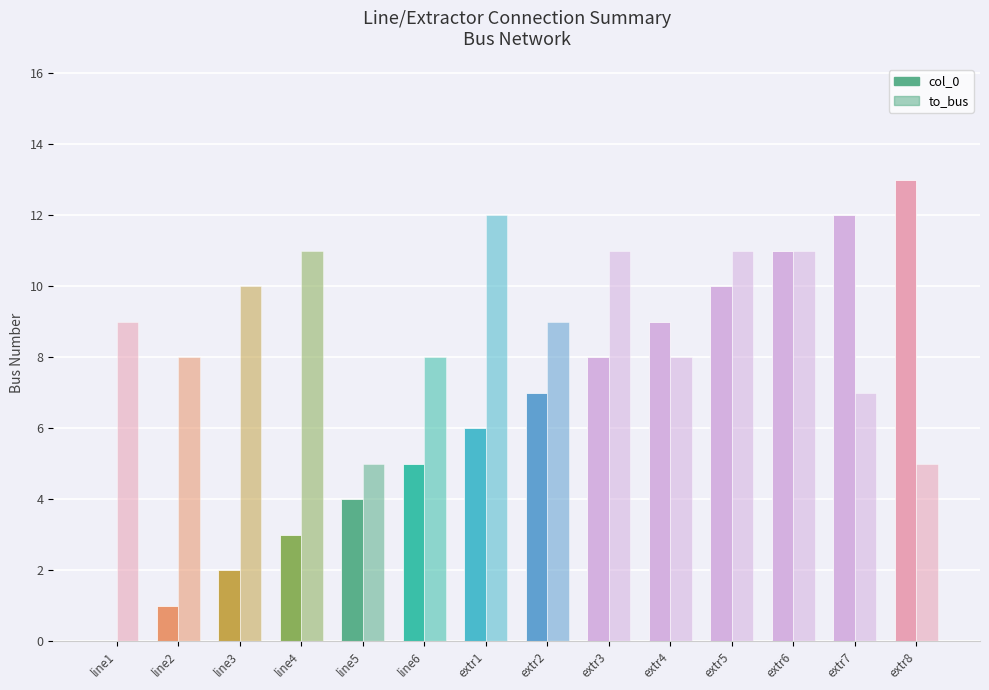

The to_bus series shows 11 at extr6. True or false?

True